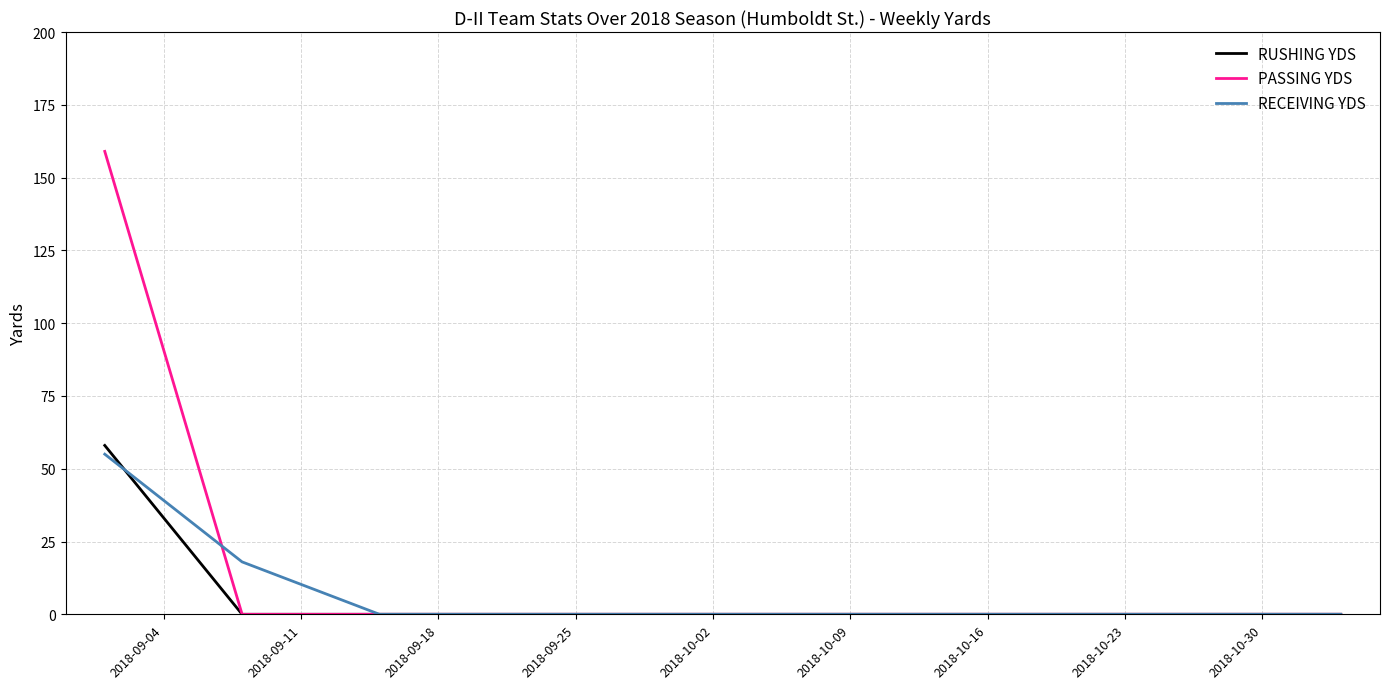

What is the highest value of the PASSING YDS series?

159